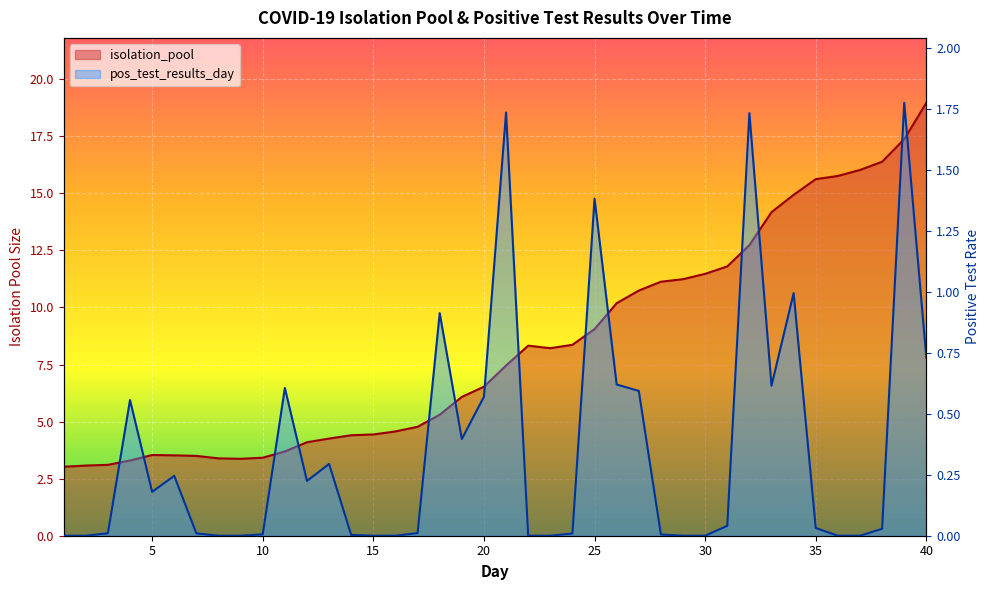

Which series has the largest range (max minus min)?

isolation_pool line